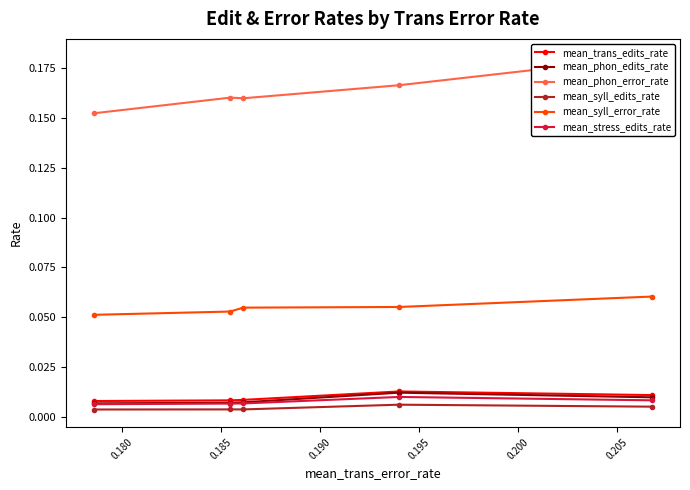

List the series in order of their peak value, highest first.

mean_phon_error_rate, mean_syll_error_rate, mean_trans_edits_rate, mean_phon_edits_rate, mean_stress_edits_rate, mean_syll_edits_rate